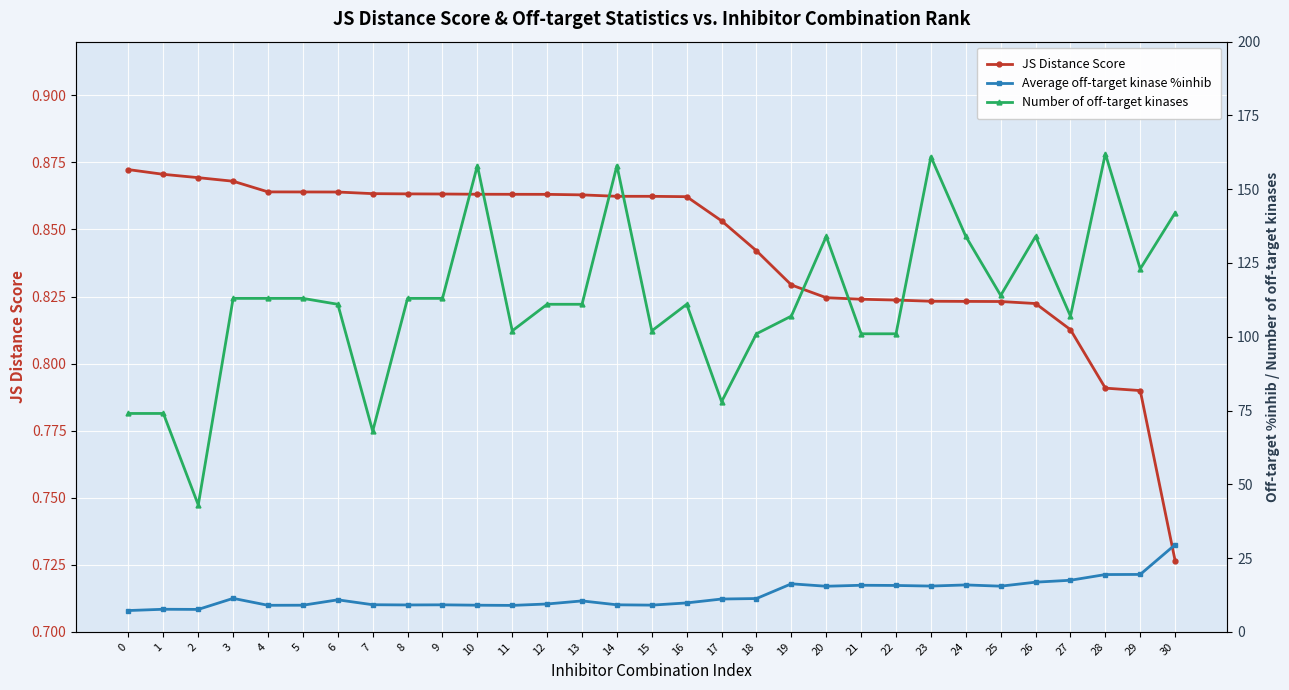

In Average off-target kinase %inhib, how many points are higher than both neighbors (excluding endpoints)?

8